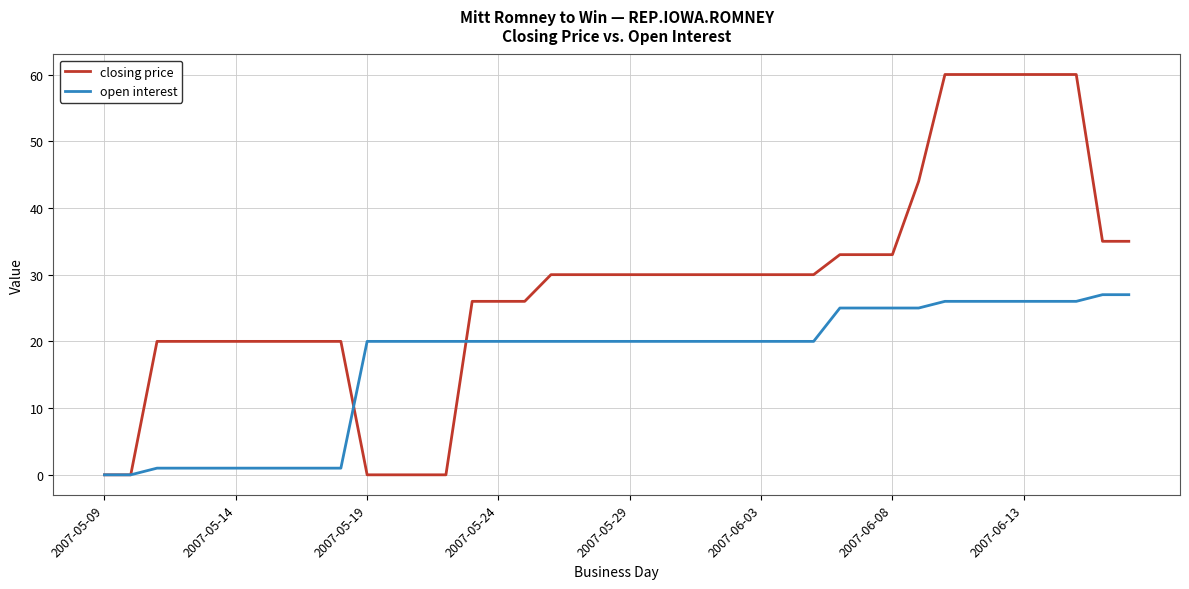

Rank the series by their average value, from highest to lowest.

closing price, open interest